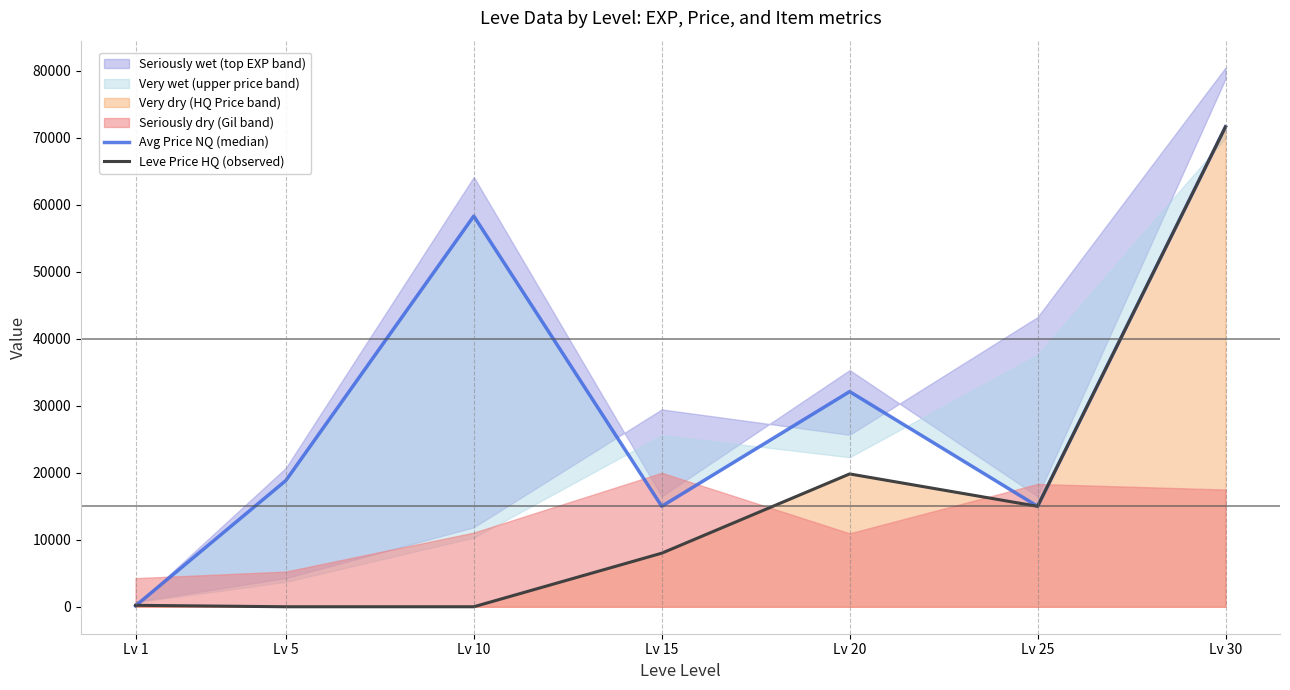

List the labels in order of Avg Price NQ (median) value, largest first.

Lv 30, Lv 10, Lv 20, Lv 5, Lv 15, Lv 25, Lv 1